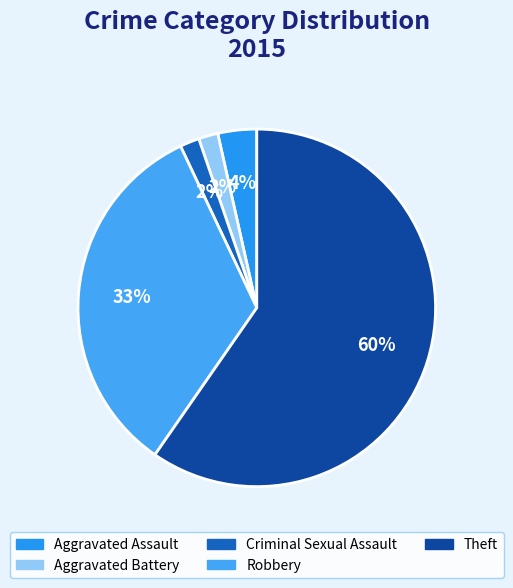

To the nearest percent, what percentage of the pie is Aggravated Assault?

4%